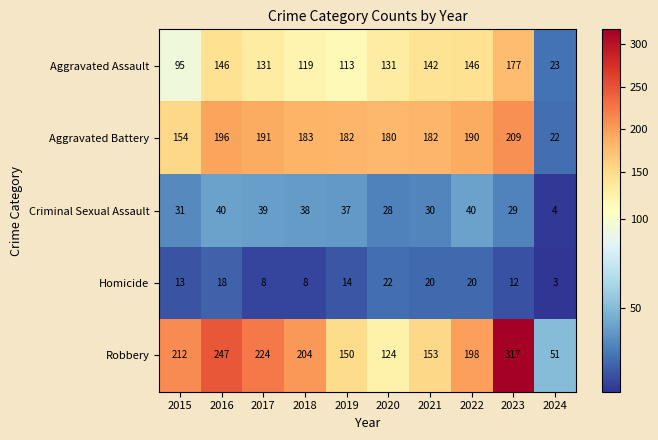

What is the total value across all series at 2021?

527